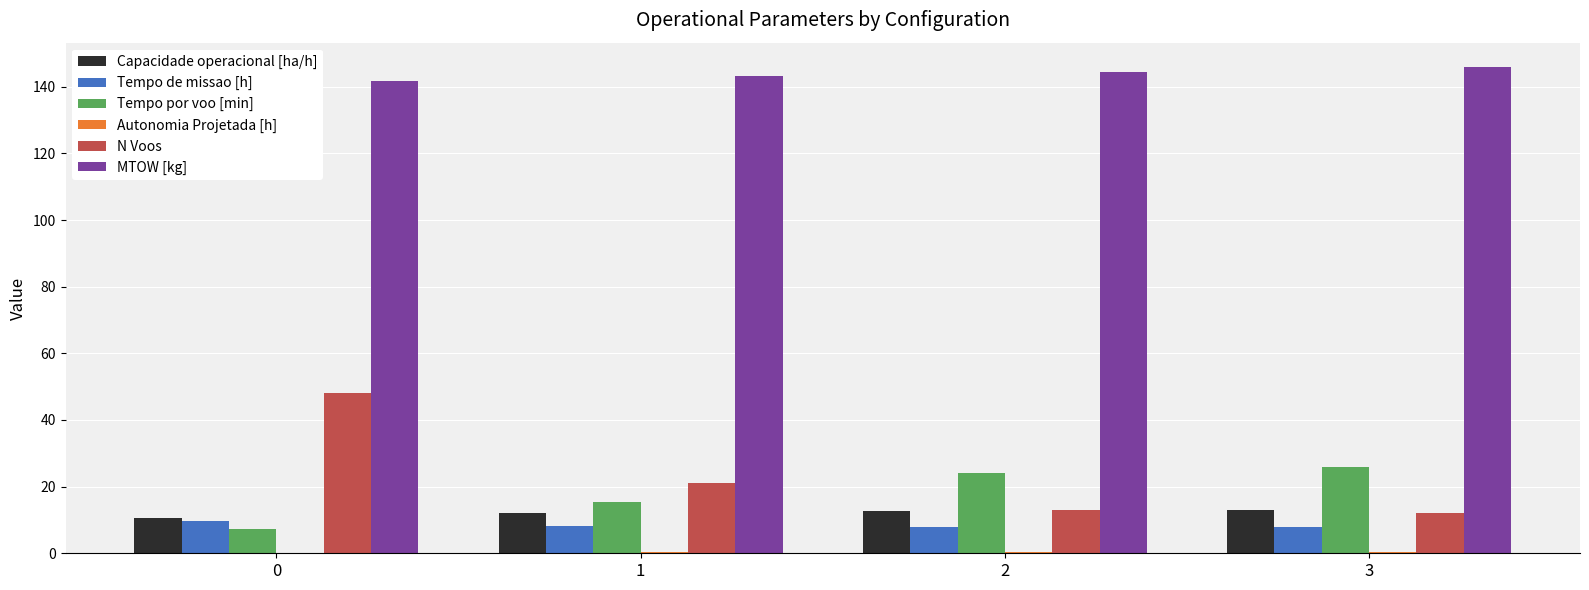

What is the difference between the Capacidade operacional [ha/h] values at 0 and 2?

2.3